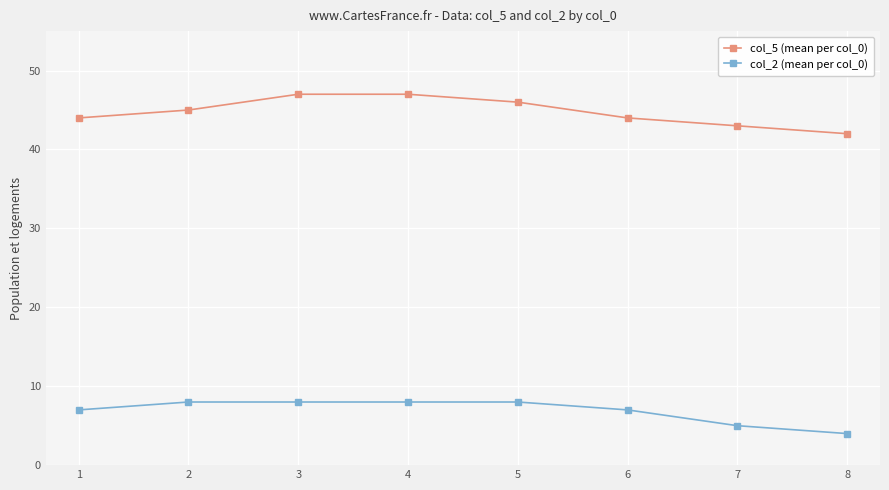

What is the value of the col_2 (mean per col_0) point at the 5th from the left?

8